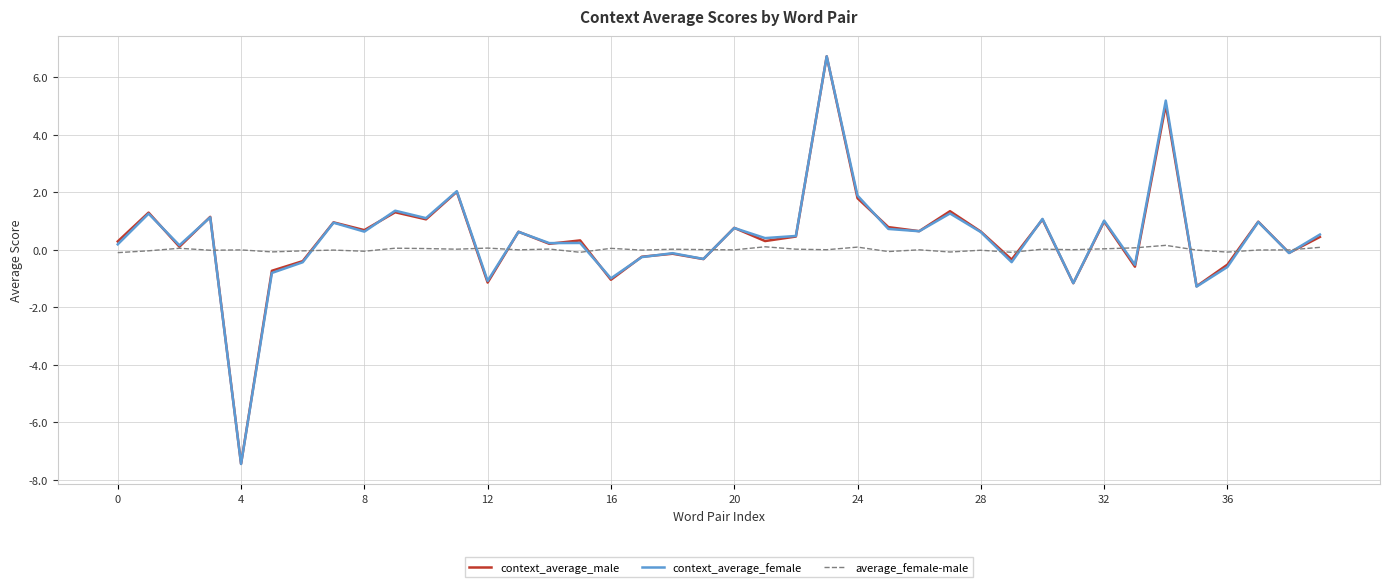

What is the maximum value shown in the chart?

6.7